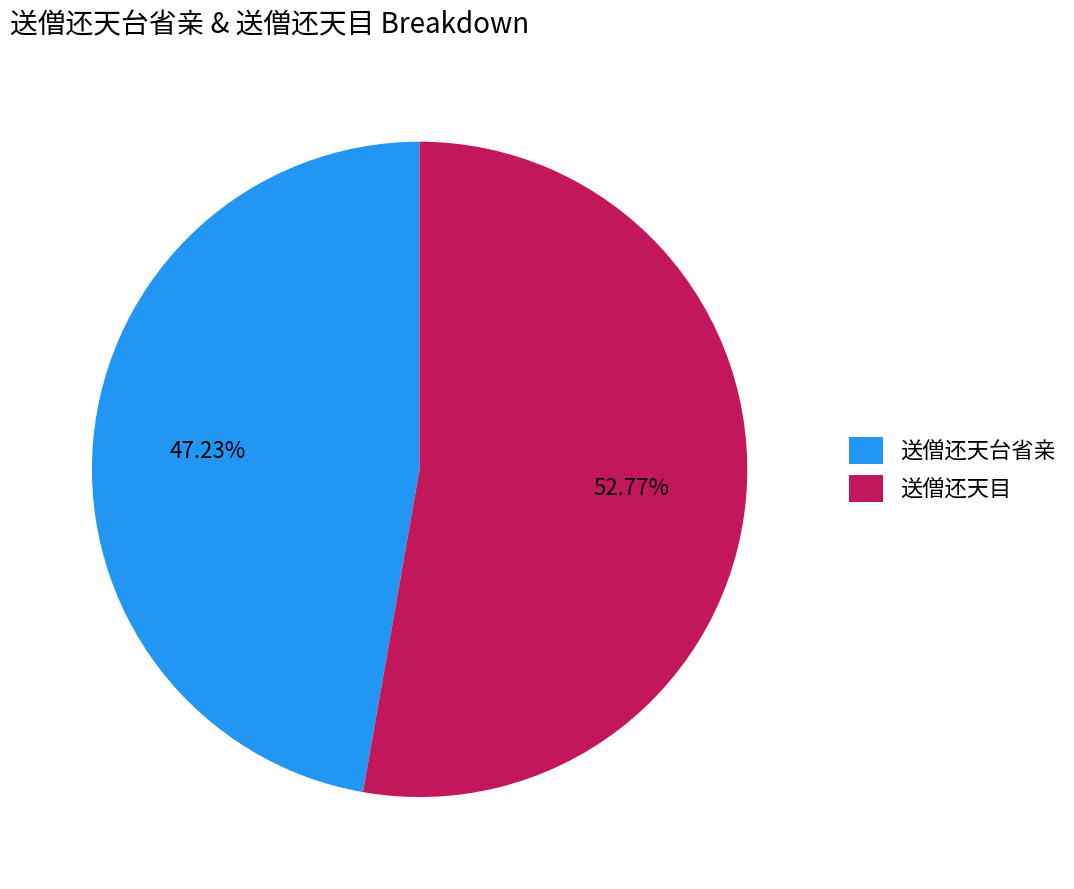

To the nearest percent, what percentage of the pie is 送僧还天台省亲?

47%